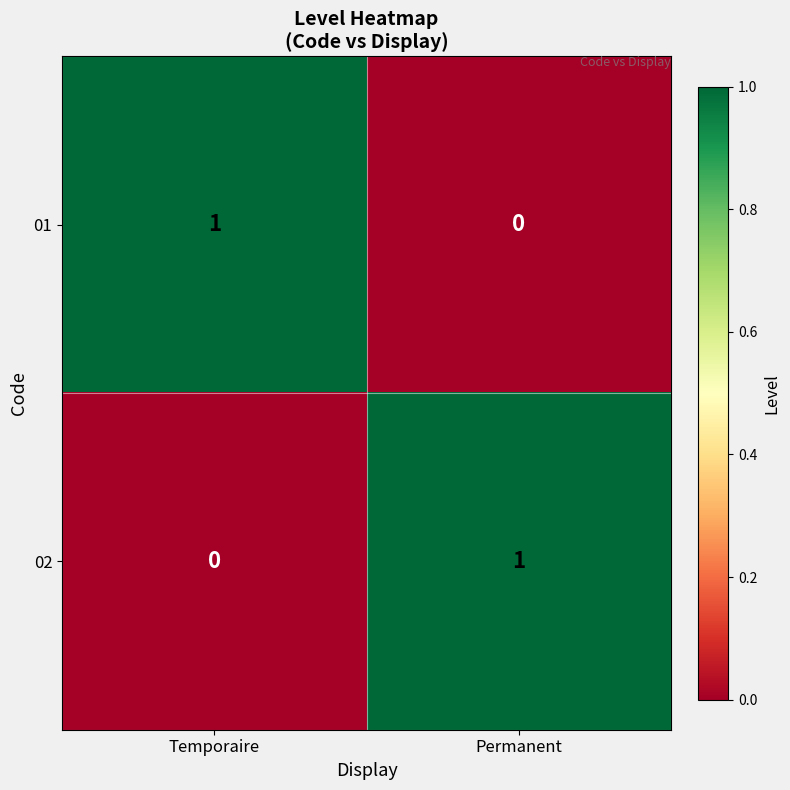

Where is 02 nearest to the value 0?

Temporaire